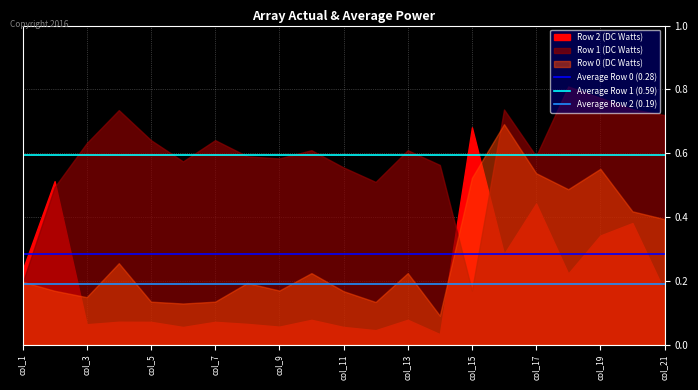

Which has a higher value, col_1 or col_3?

col_1